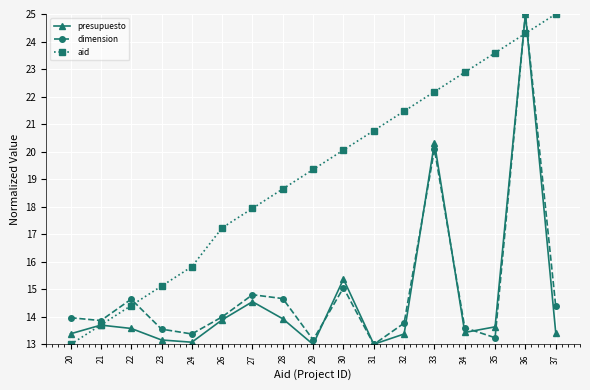

Which series changed the most between 32 and 35?

aid